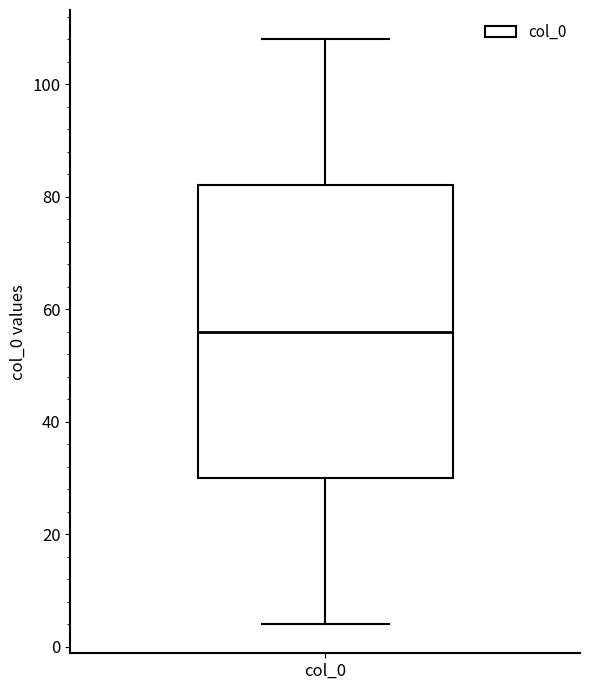

Read this box plot against the y-axis: the position of the median line, the range covered by the box, and the ends of both whiskers. The values are not printed on the chart, so give them approximately, as read against the axis.

median 56, box 30 to 82, whiskers 4 to 108